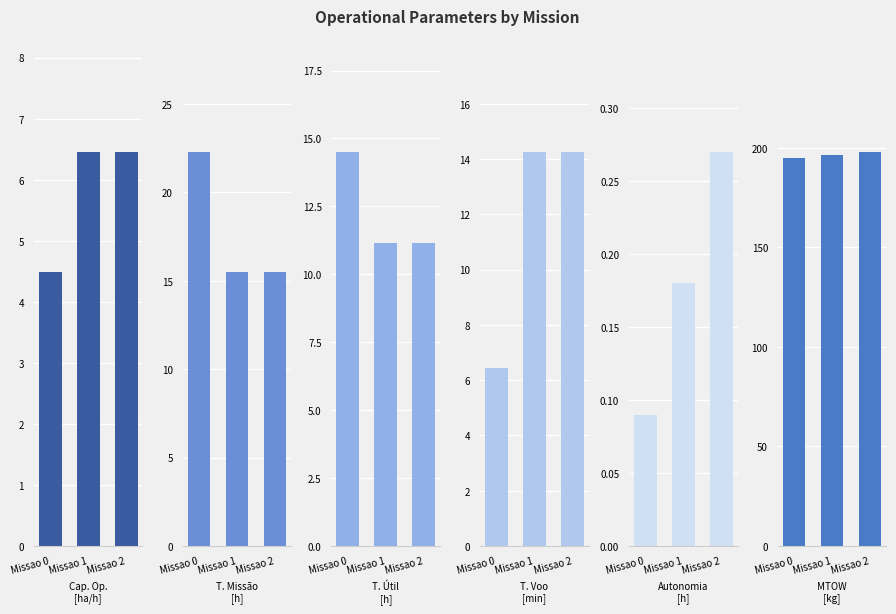

Between Missao 0 and Missao 1, which series saw the biggest shift?

Tempo por voo [min]